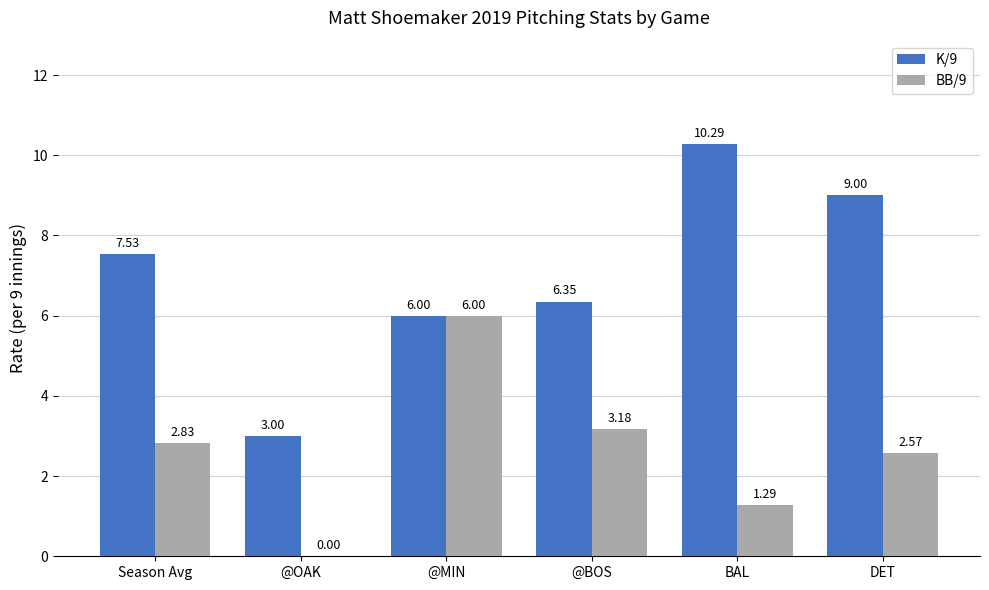

What is the sum of all K/9 values?

42.2